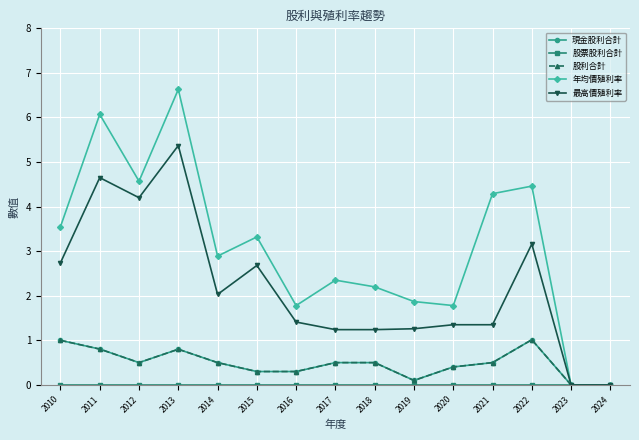

At how many categories does at least one series exceed 0?

13